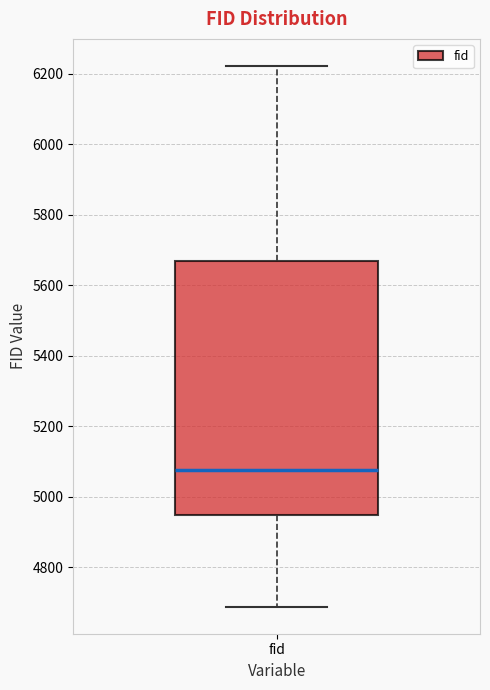

Where is the lower edge of the box for fid on the y-axis? The values are not printed on the chart, so give them approximately, as read against the axis.

4940